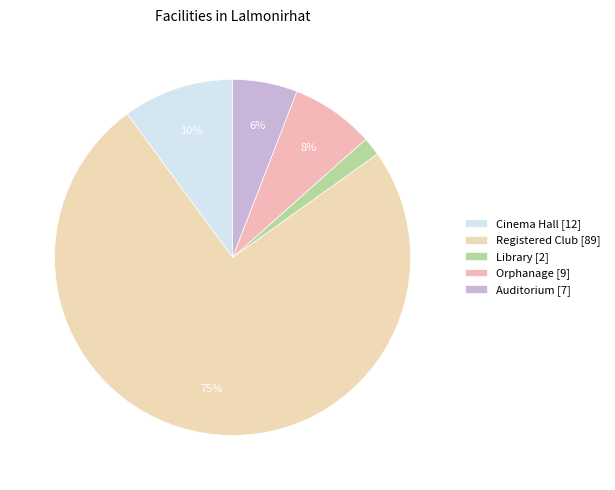

Rank the categories by value from lowest to highest.

Library, Auditorium, Orphanage, Cinema Hall, Registered Club